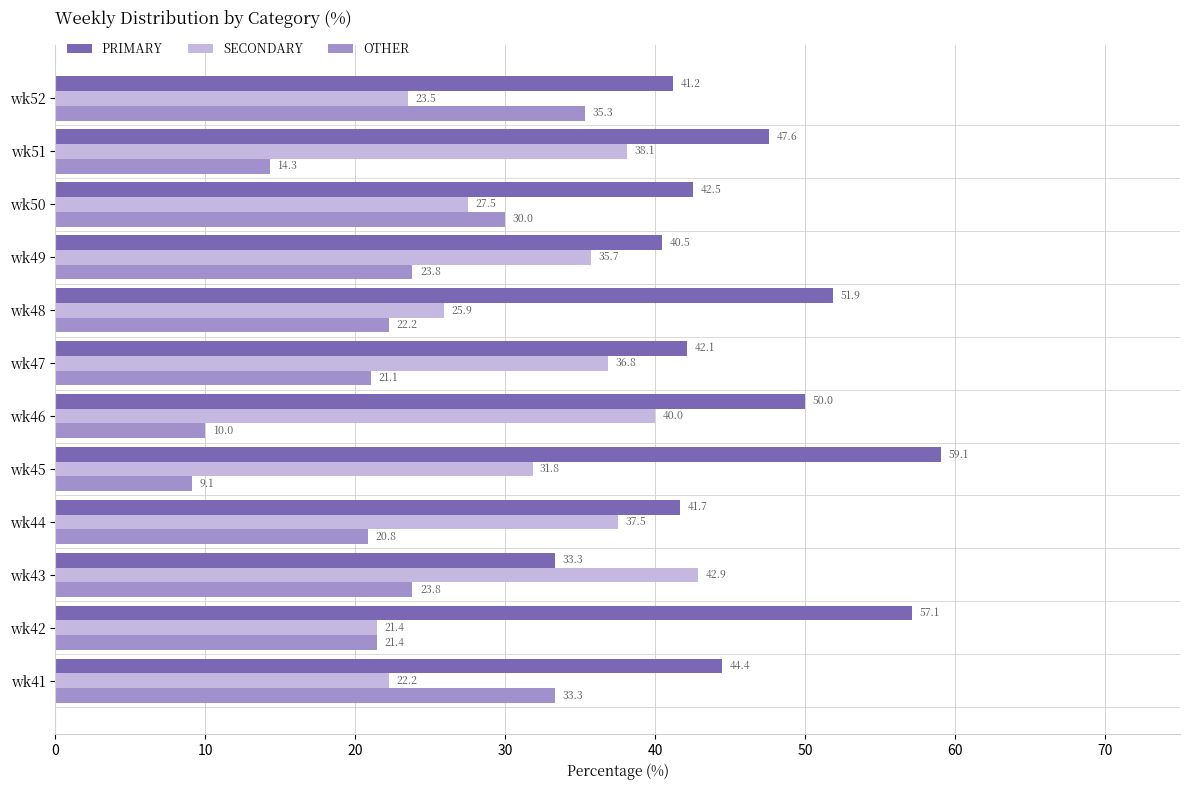

What is the difference between the maximum and minimum values in the PRIMARY series?

25.8